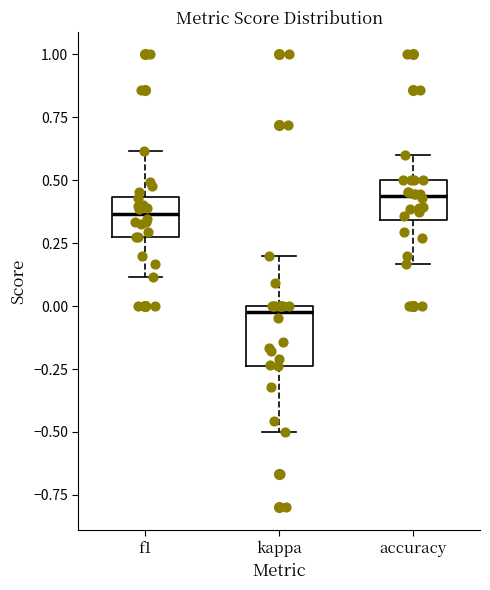

Reading left to right, read every box against the y-axis: the position of its median line, the range the box covers, and the ends of its whiskers. The values are not printed on the chart, so give them approximately, as read against the axis.

f1: median 0.35, box 0.25 to 0.45, whiskers 0.10 to 0.60
kappa: median 0.00 (just below the box's upper edge), box -0.25 to 0.00, whiskers -0.50 to 0.20
accuracy: median 0.45, box 0.35 to 0.50, whiskers 0.15 to 0.60